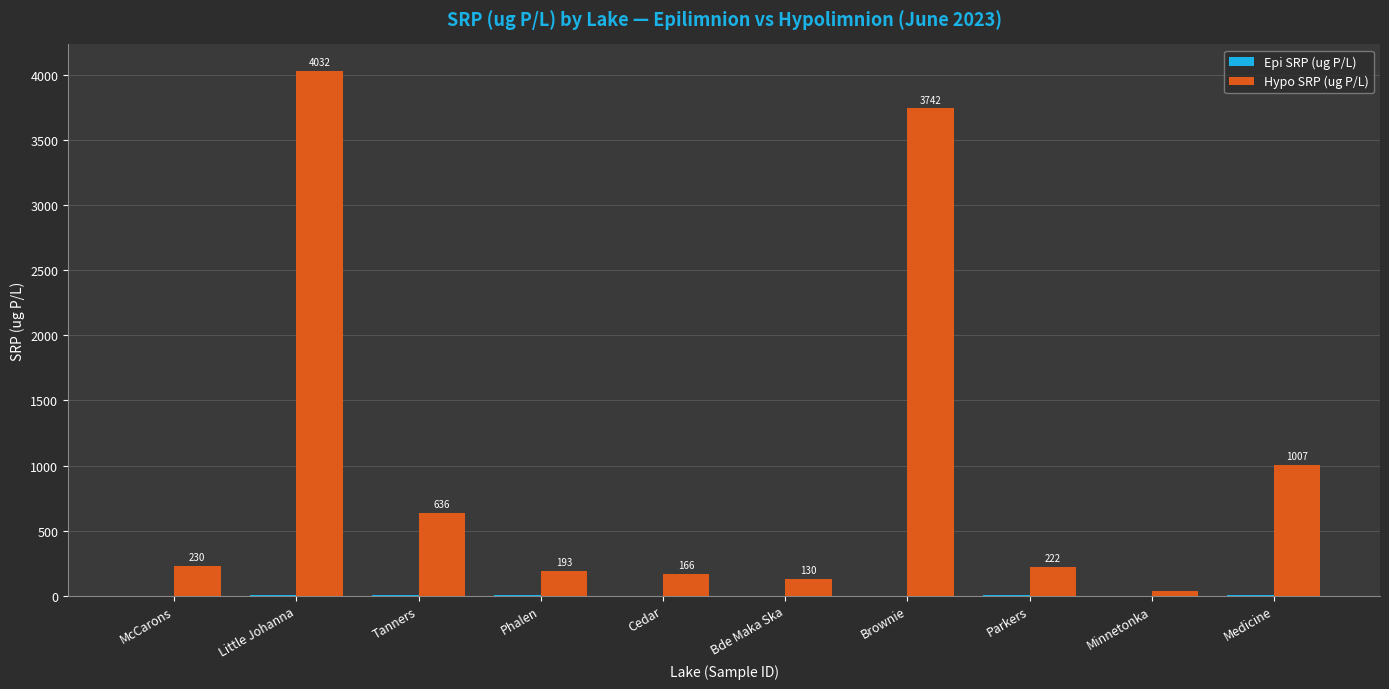

What is the sum of all Hypo SRP (ug P/L) values?

10396.8